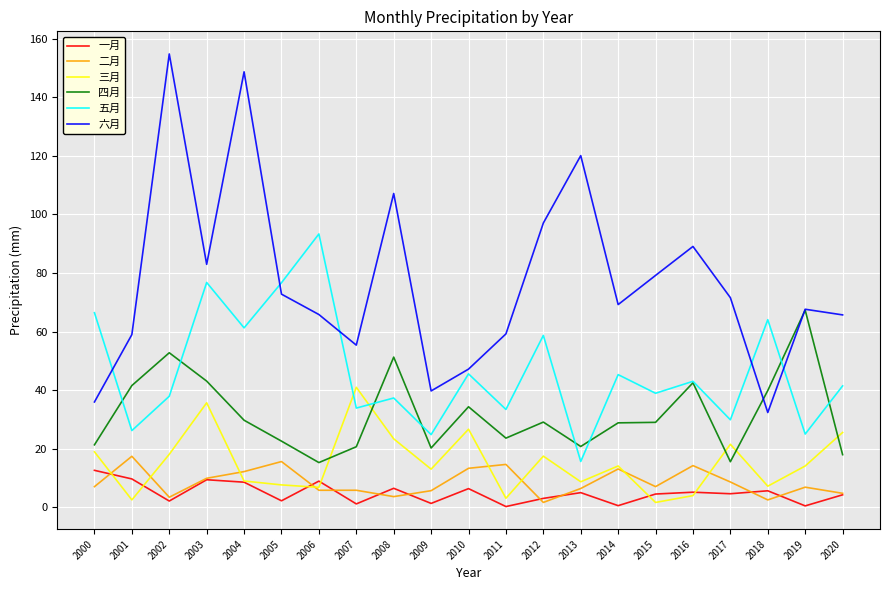

True or false: 五月 and 二月 intersect in this chart.

False